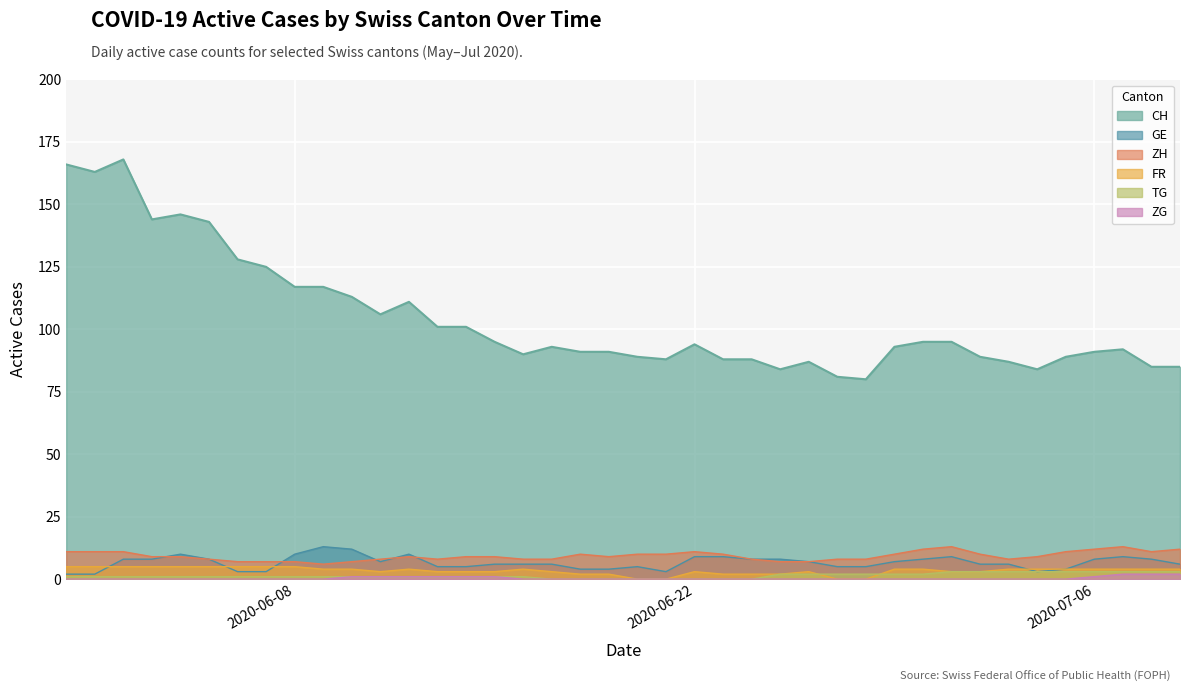

Which series has the largest range (max minus min)?

CH